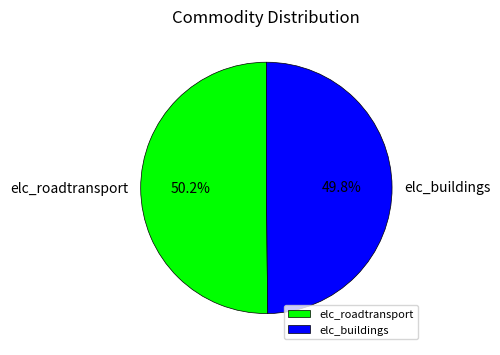

What is the ratio of the value at elc_buildings to the value at elc_roadtransport?

1.0